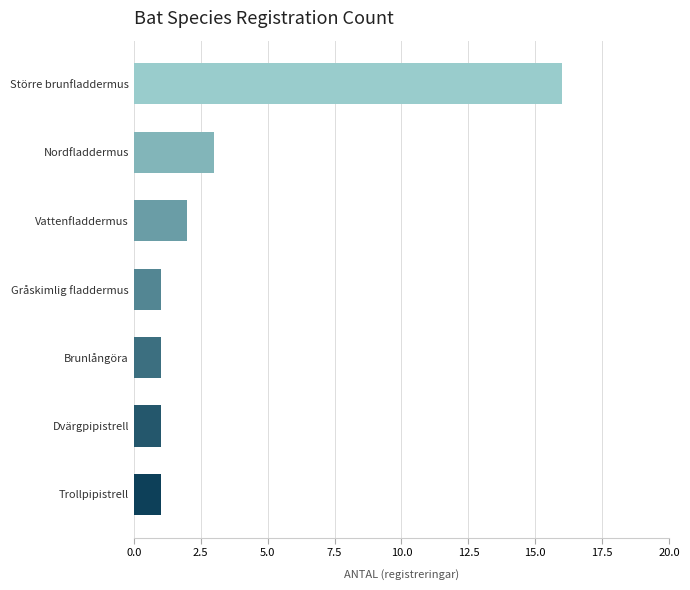

How many categories are shown in the chart?

7